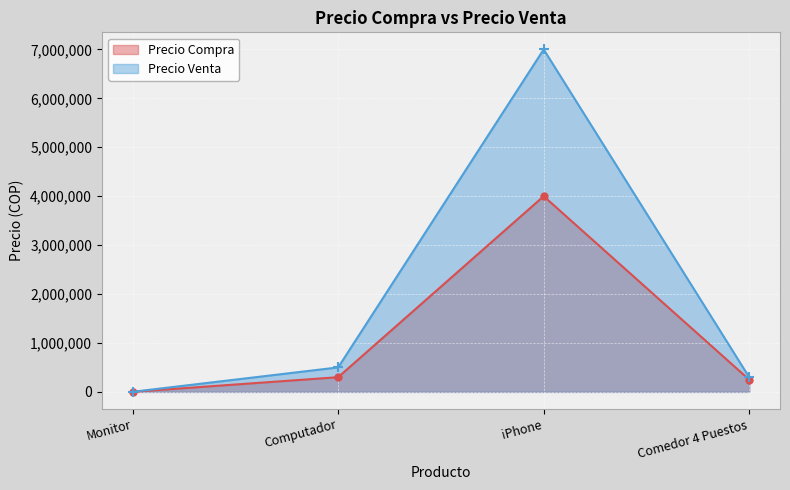

Rank the categories by Precio Compra value from highest to lowest.

iPhone, Computador, Comedor 4 Puestos, Monitor